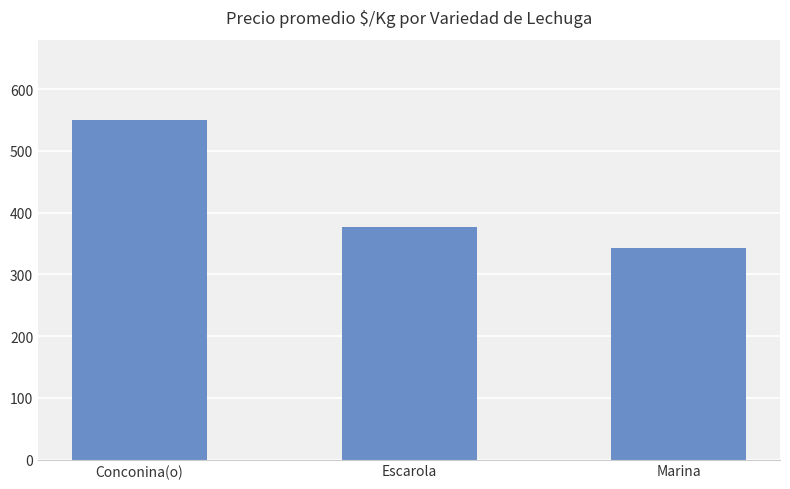

Count the values in the range 342 to 550.

3